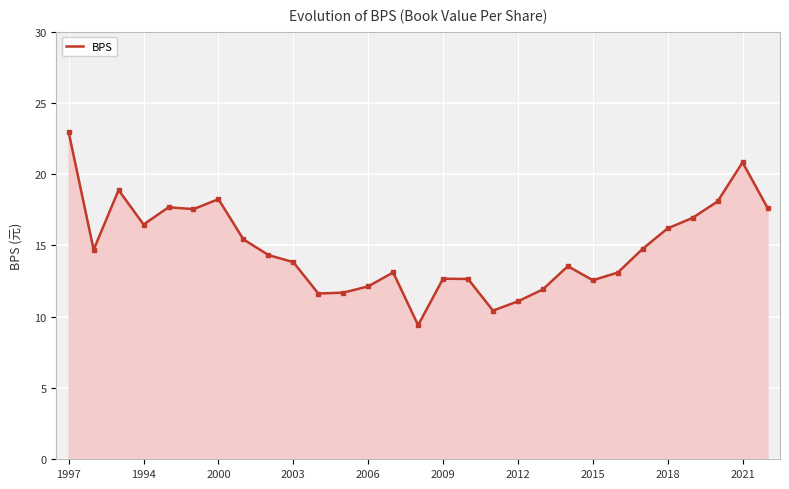

Does the chart have visible grid lines?

Yes